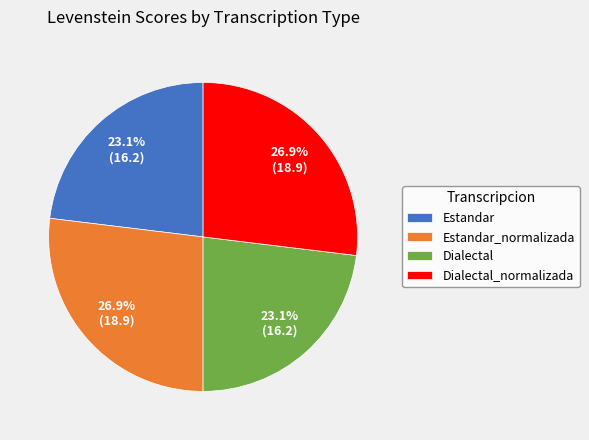

To the nearest percent, what is the difference between the Estandar and Estandar_normalizada slice percentages?

4%